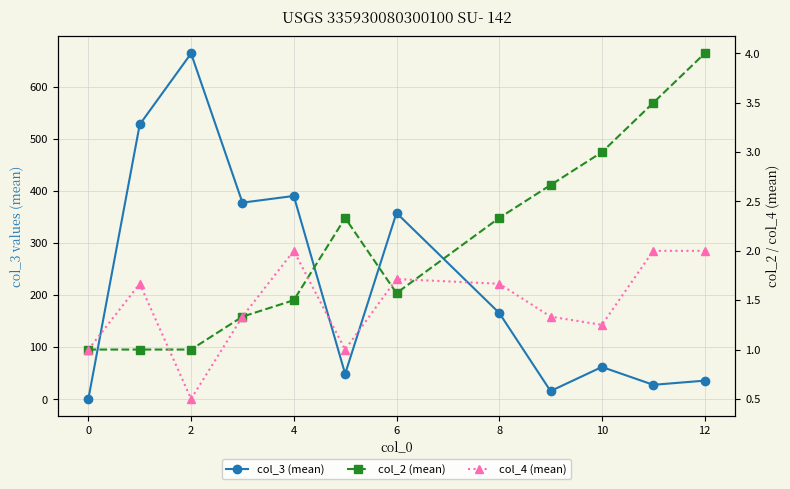

Is the value of col_3 (mean) at 8 greater than the value of col_4 (mean) at 8?

Yes